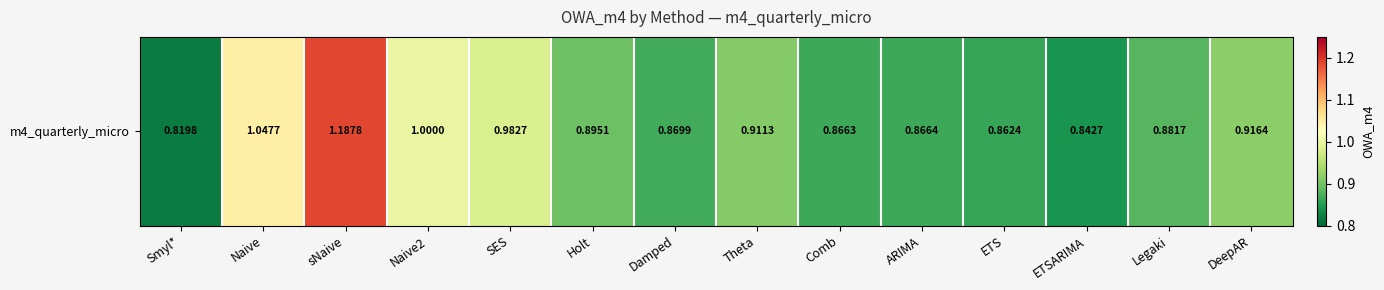

Reading left to right, transcribe all the data shown in this chart.

Smyl*=0.8	Naive=1.0	sNaive=1.2	Naive2=1.0	SES=1.0	Holt=0.9	Damped=0.9	Theta=0.9	Comb=0.9	ARIMA=0.9	ETS=0.9	ETSARIMA=0.8	Legaki=0.9	DeepAR=0.9